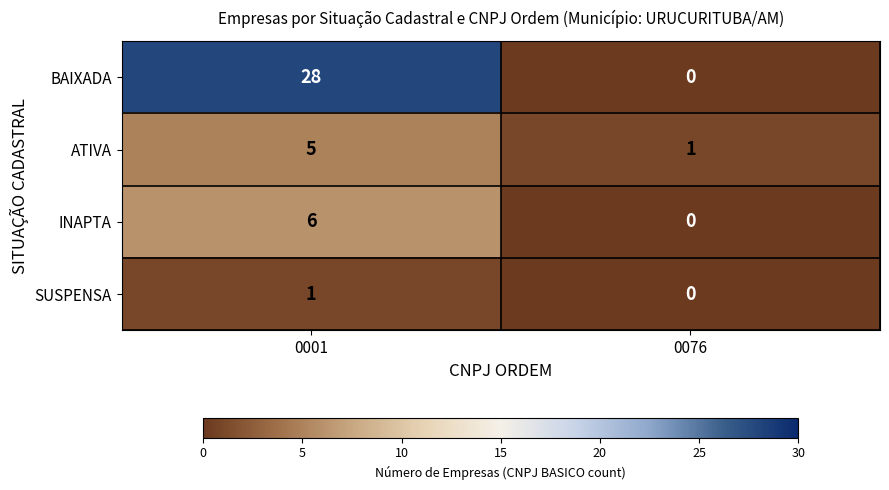

What is the approximate value of INAPTA at 0001?

6